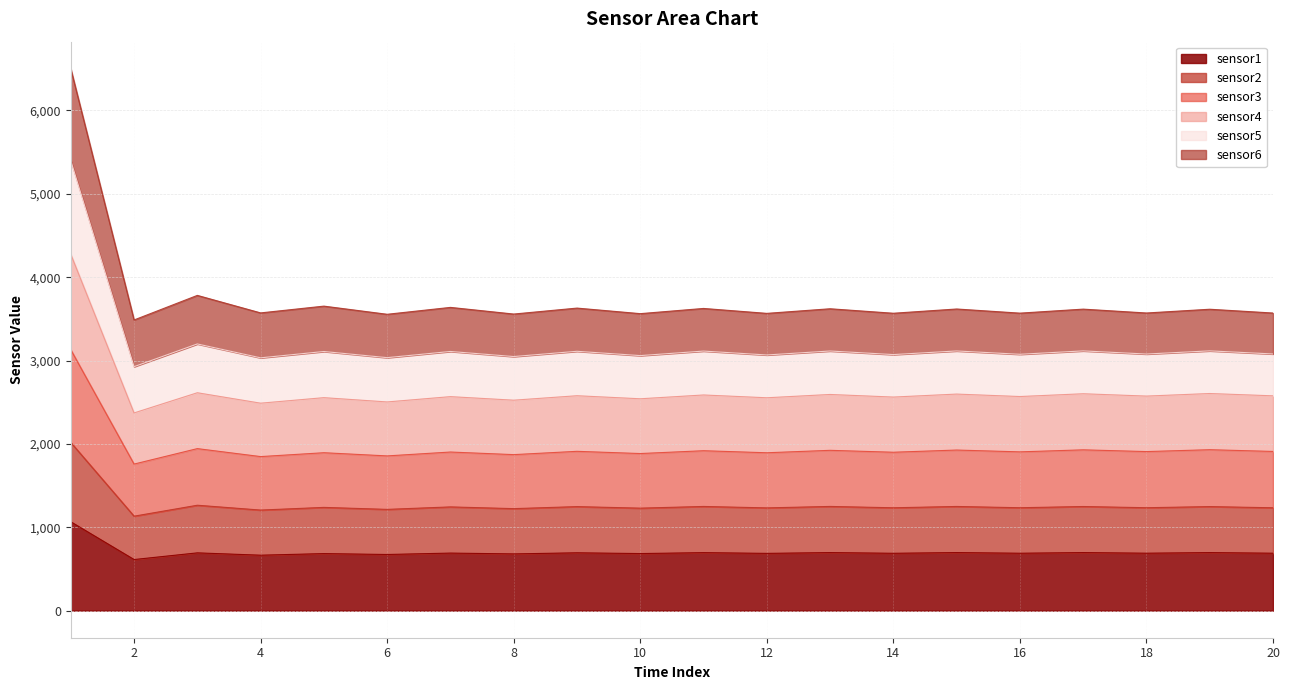

What is the lowest value of the sensor1 series?

612.8